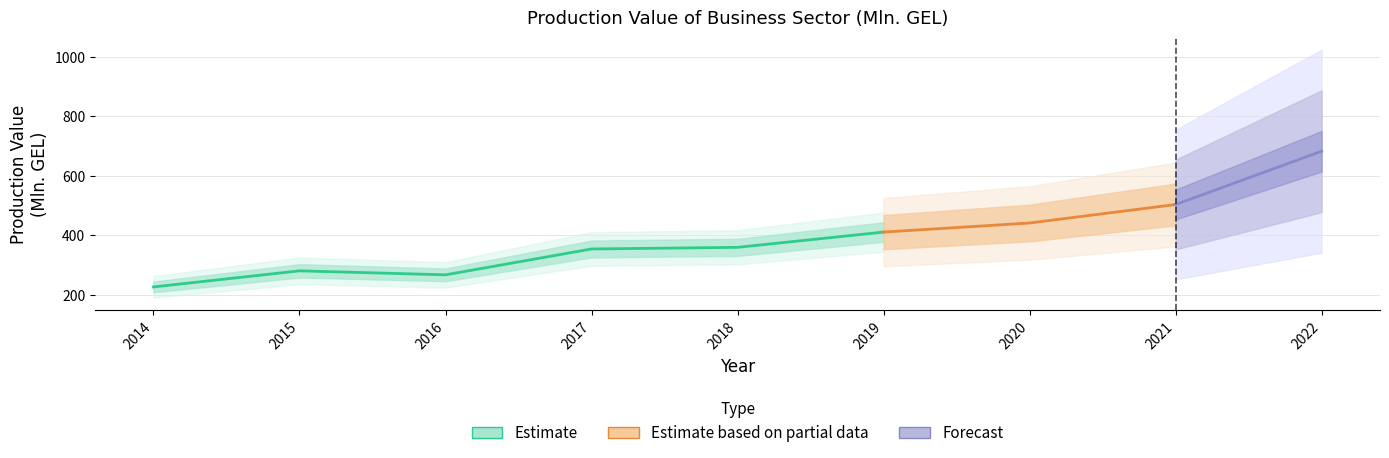

True or false: the data shows 359.5 at 2018.

True